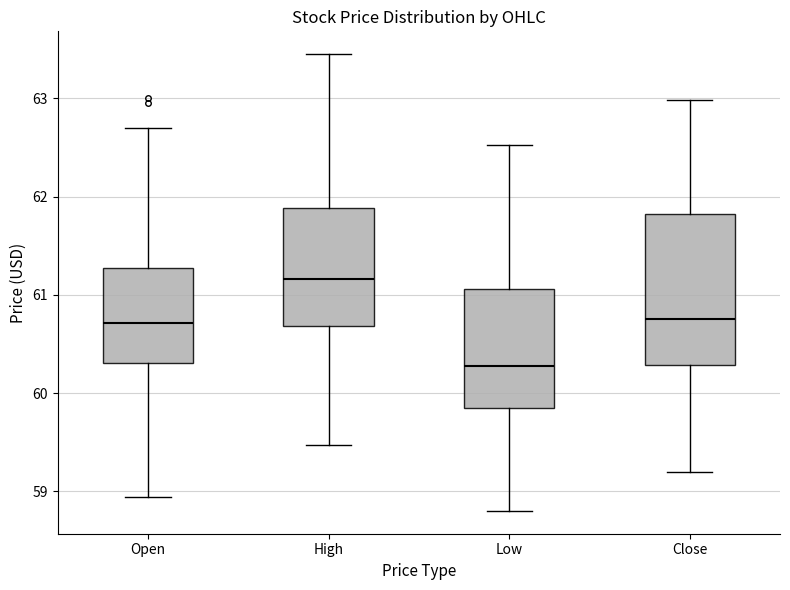

Reading left to right, read every box against the y-axis: the position of its median line, the range the box covers, and the ends of its whiskers. The values are not printed on the chart, so give them approximately, as read against the axis.

Open: median 60.7, box 60.3 to 61.3, whiskers 58.9 to 62.7
High: median 61.2, box 60.7 to 61.9, whiskers 59.5 to 63.5
Low: median 60.3, box 59.8 to 61.1, whiskers 58.8 to 62.5
Close: median 60.8, box 60.3 to 61.8, whiskers 59.2 to 63.0